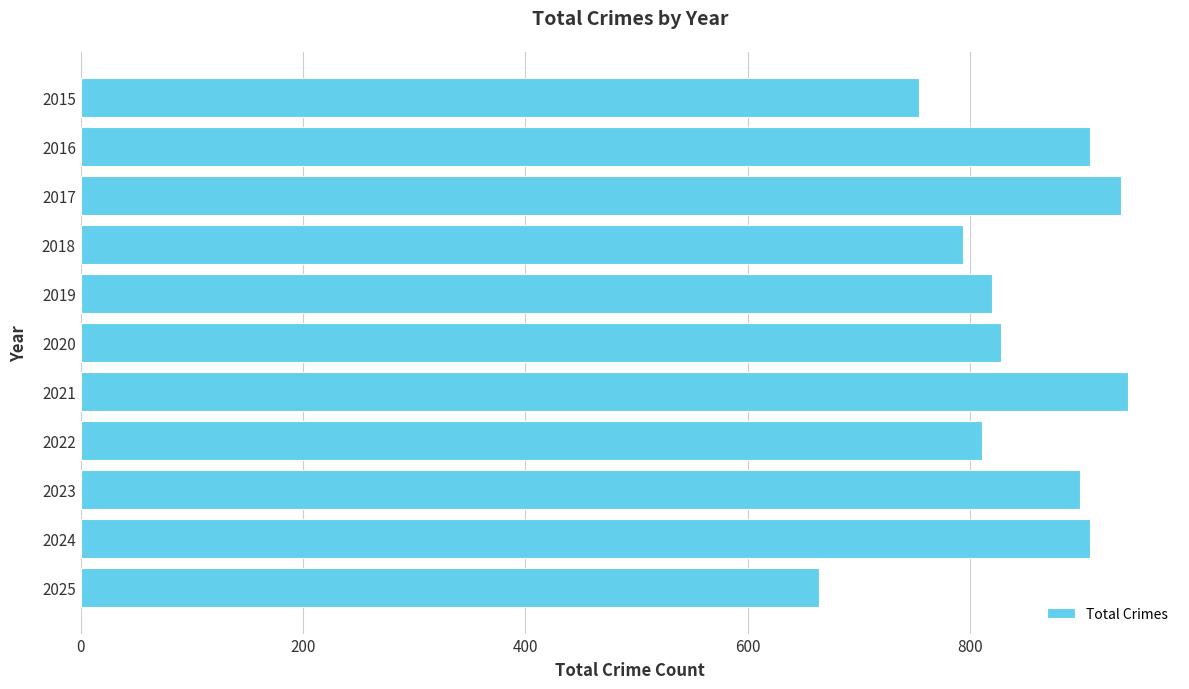

Does the chart contain stacked bars?

No